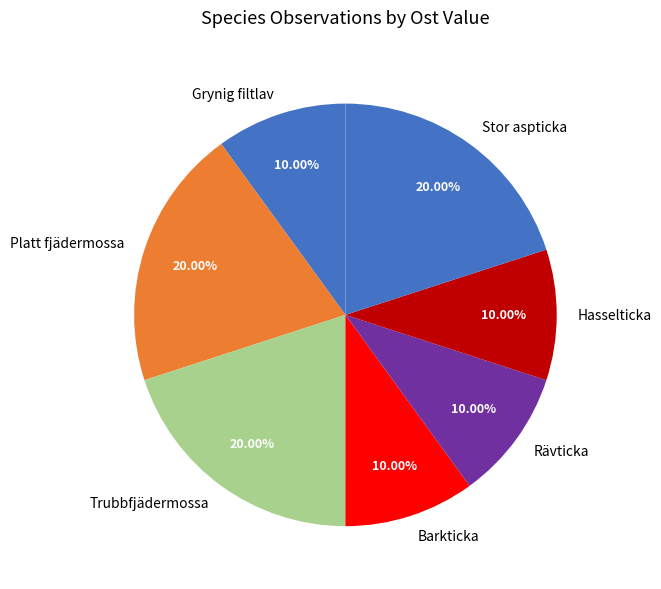

How much of the chart is everything except Grynig filtlav?

90.0%